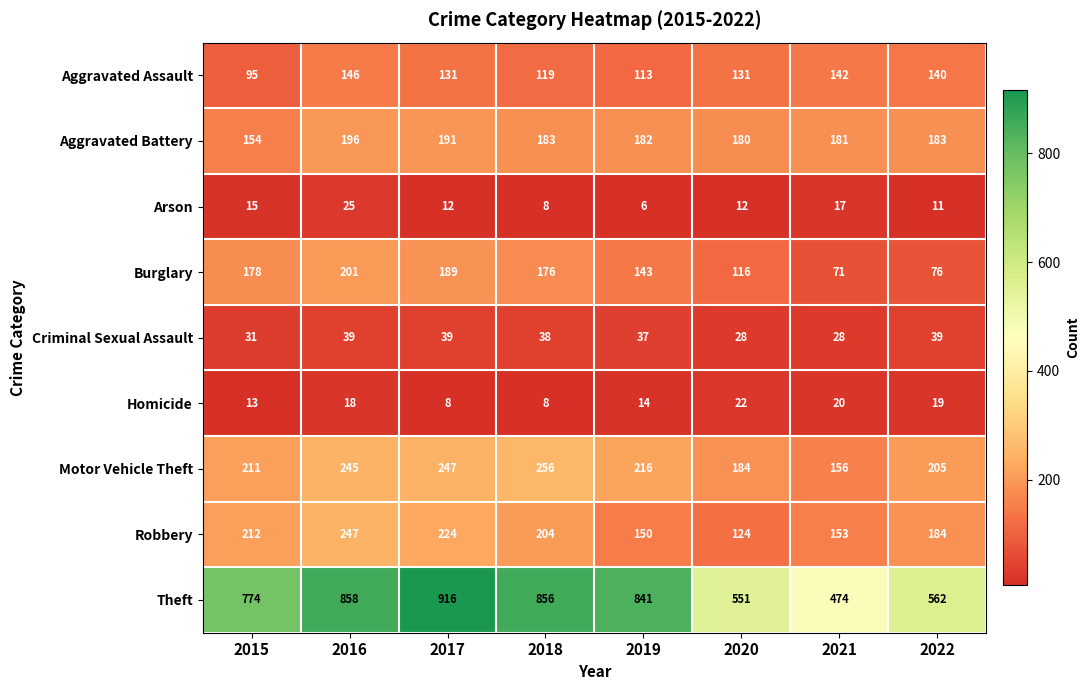

Between 2017 and 2021, which series saw the biggest shift?

Theft